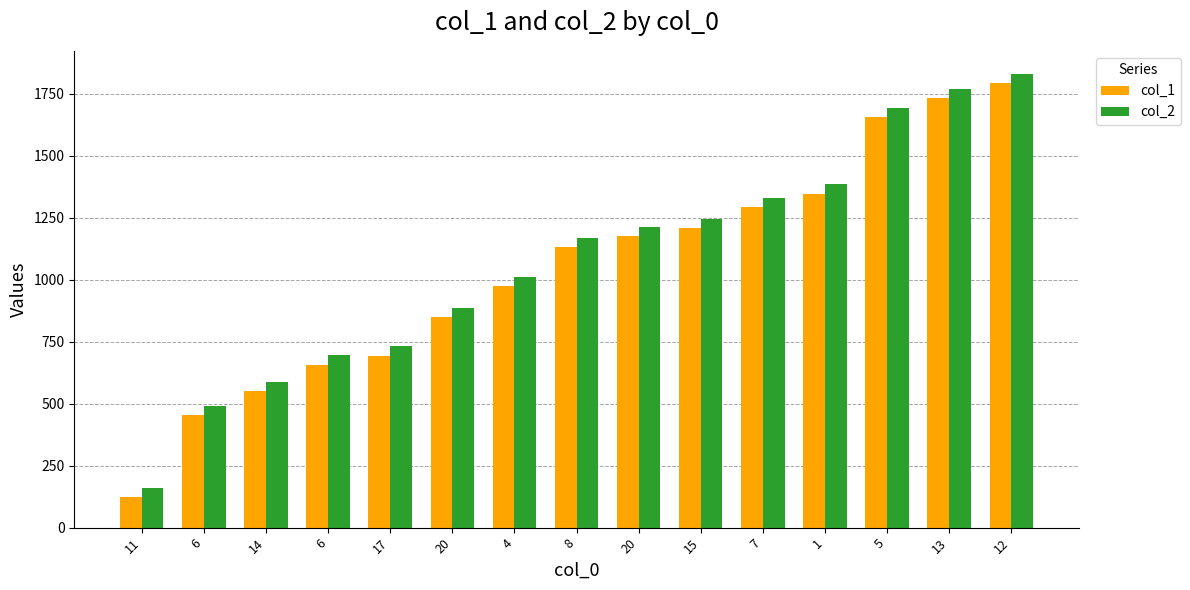

Which series has the largest range (max minus min)?

col_1